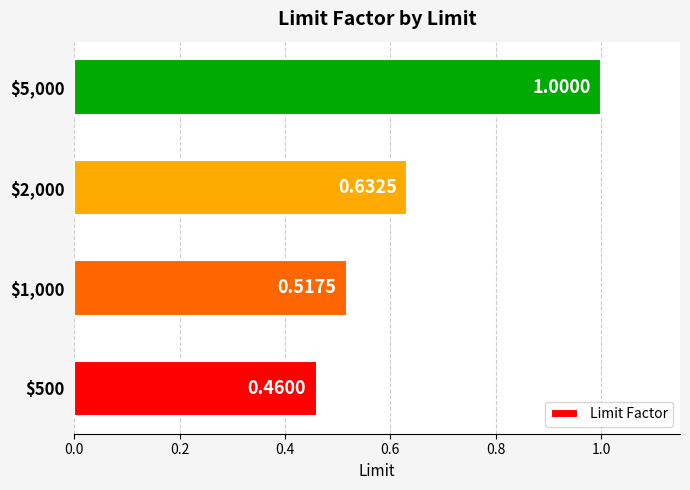

What is the sum of all values?

2.6